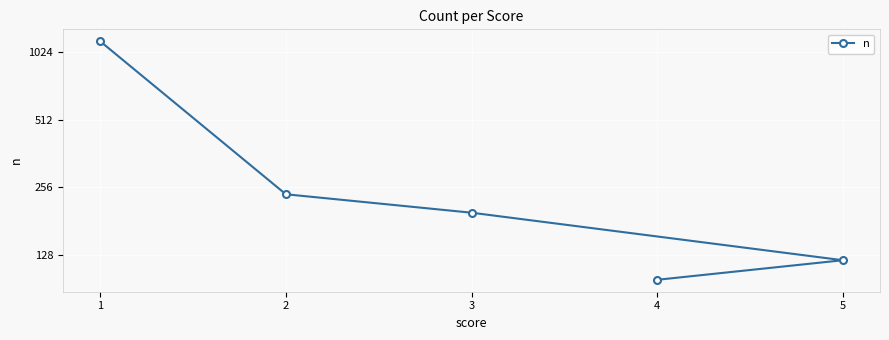

Reading left to right, transcribe all the data shown in this chart.

1143	238	197	121	99